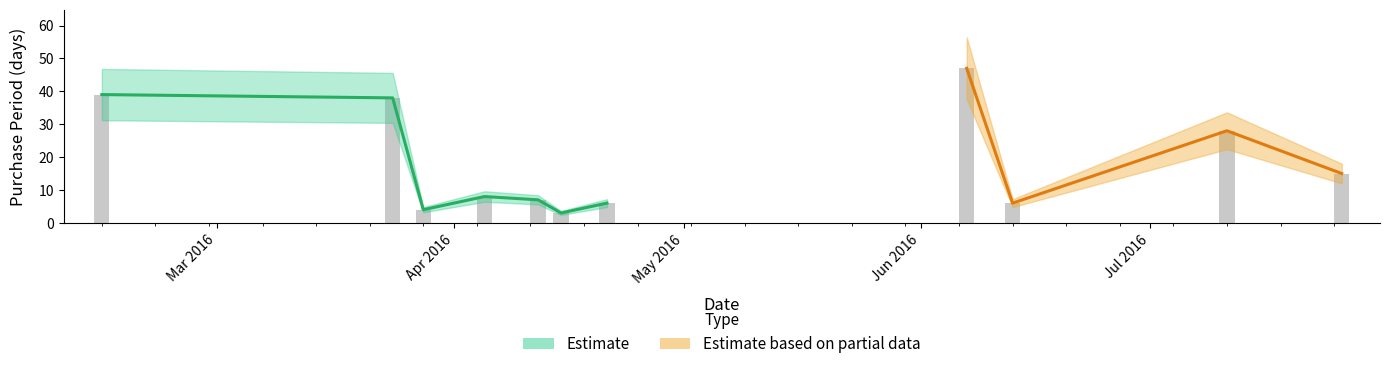

How many values are below 8?

5